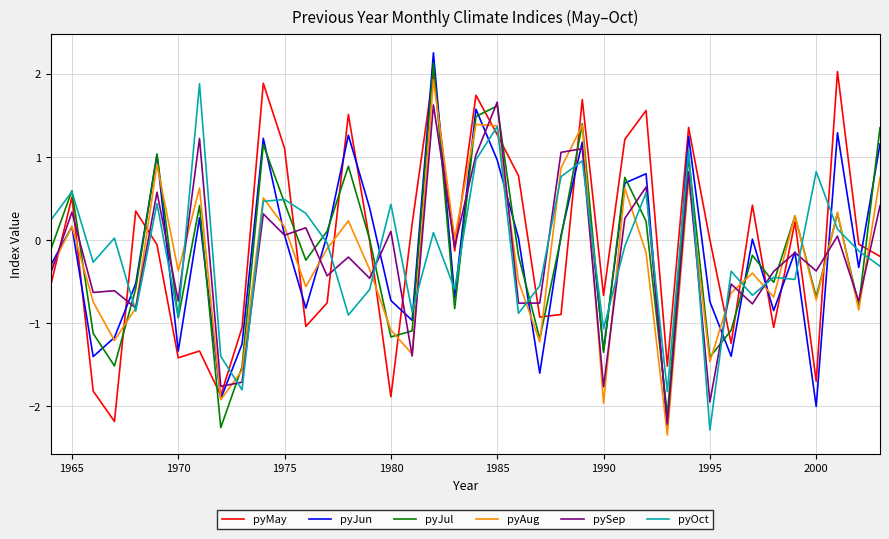

What is the highest value of the pyMay series?

2.0